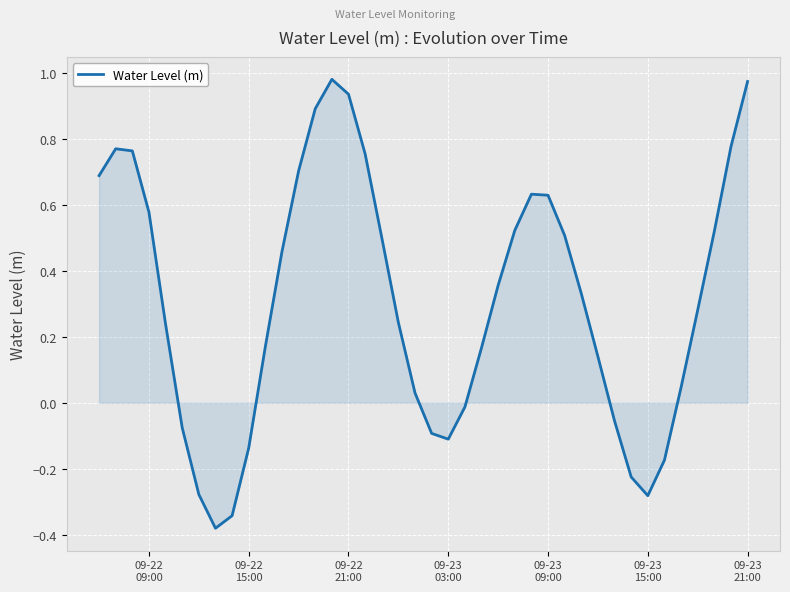

Reading left to right, transcribe all the data shown in this chart.

0.7	0.8	0.8	0.6	0.2	-0.1	-0.3	-0.4	-0.3	-0.1	0.2	0.5	0.7	0.9	1.0	0.9	0.8	0.5	0.2	0.0	-0.1	-0.1	-0.0	0.2	0.4	0.5	0.6	0.6	0.5	0.3	0.1	-0.1	-0.2	-0.3	-0.2	0.0	0.3	0.5	0.8	1.0